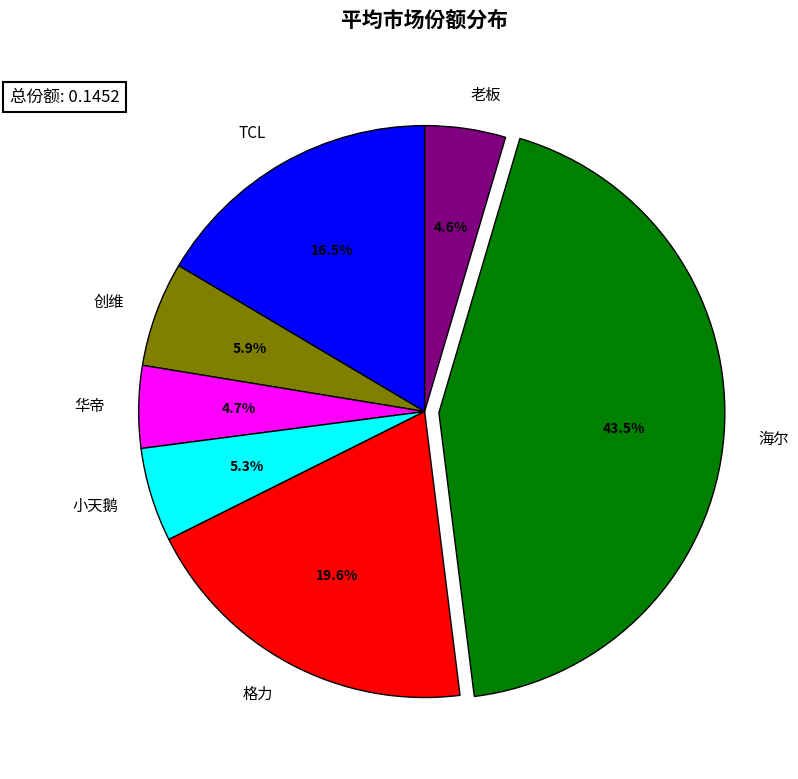

Is there any slice that represents more than half of the pie?

No